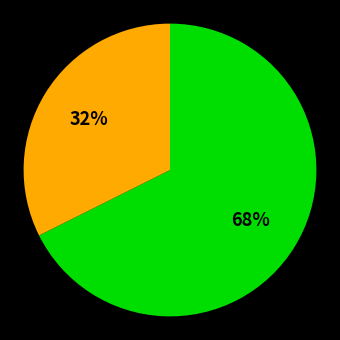

How many slices are in this pie chart?

2